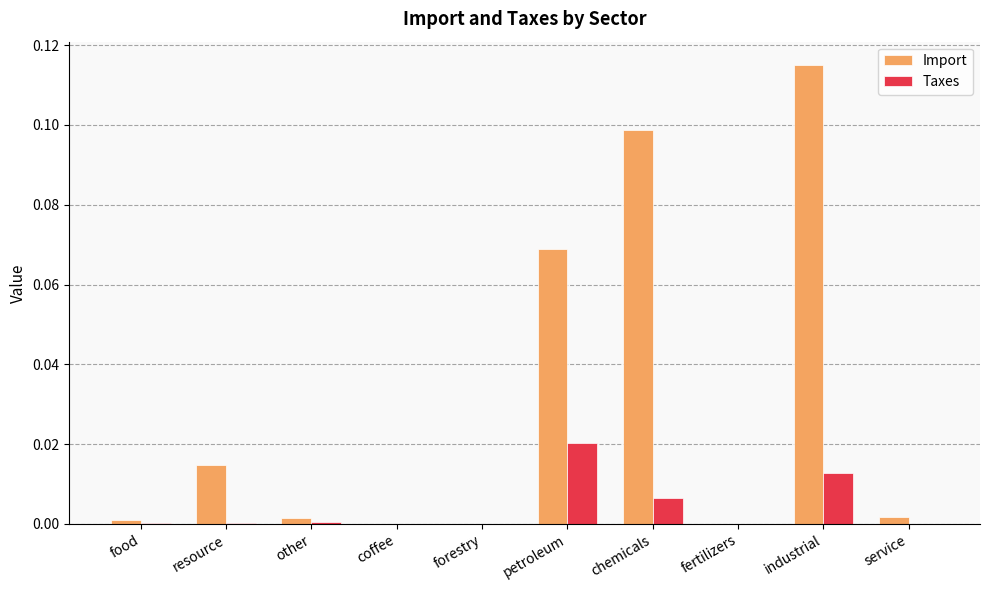

At which category does the chart reach its peak across all series?

industrial